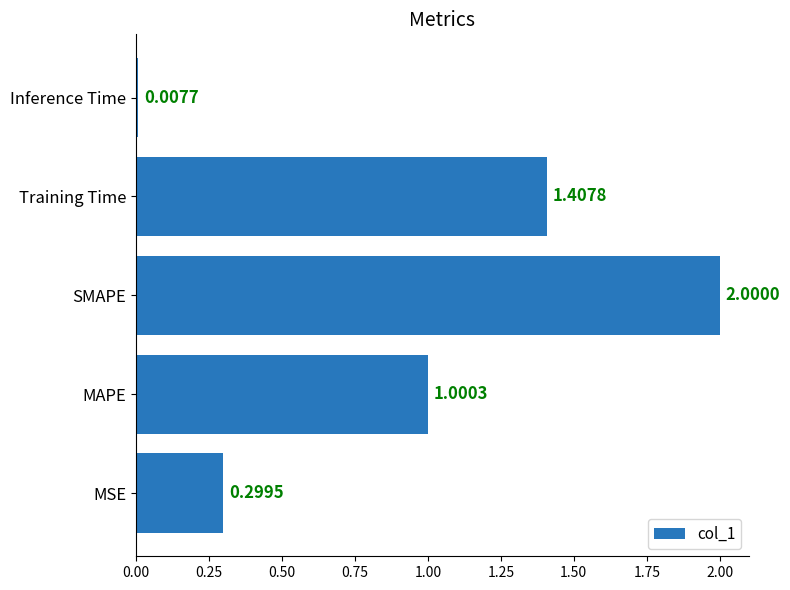

At which category does the chart reach its peak across all series?

SMAPE